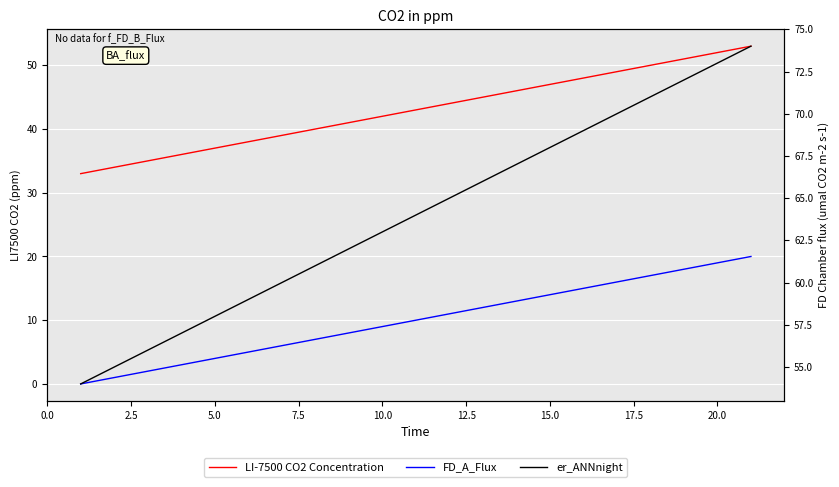

At 12.5, list the series in order from largest to smallest.

er_ANNnight, LI-7500 CO2 Concentration, FD_A_Flux